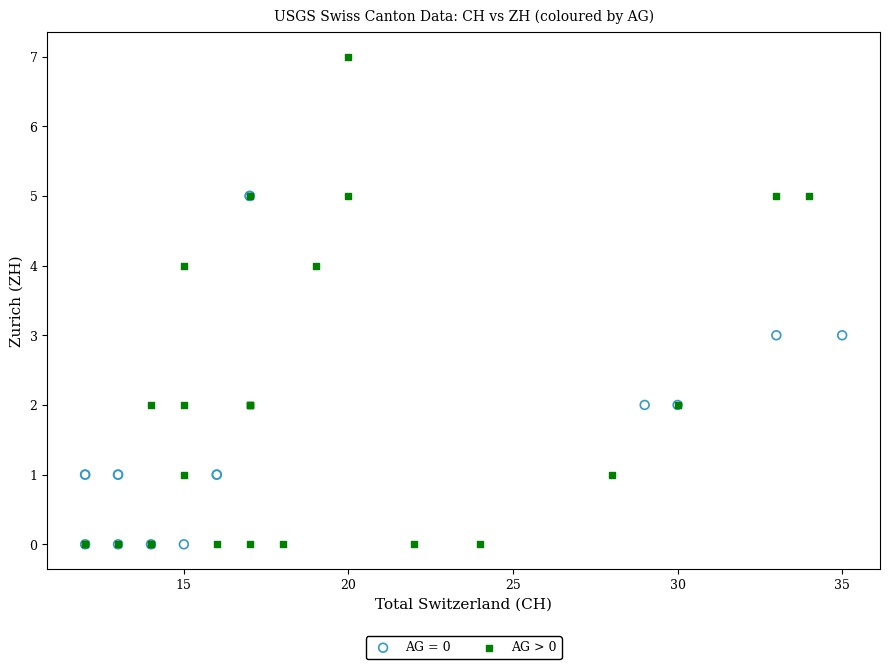

Which series contains the highest Y value?

AG > 0